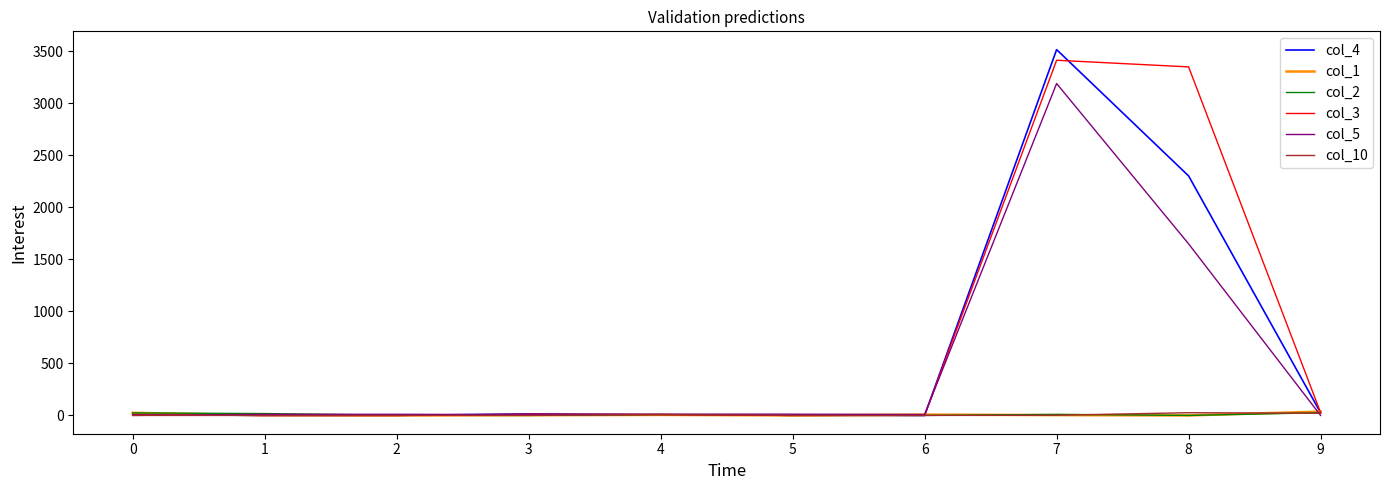

Is it true that col_3 equals -1988 at 2?

False